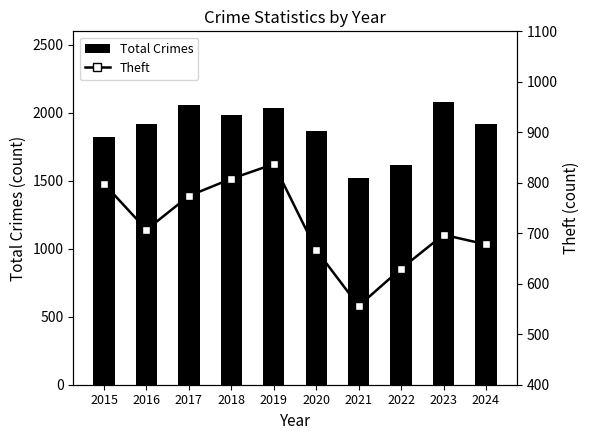

Rank the categories by Total Crimes value from highest to lowest.

2023, 2017, 2019, 2018, 2024, 2016, 2020, 2015, 2022, 2021